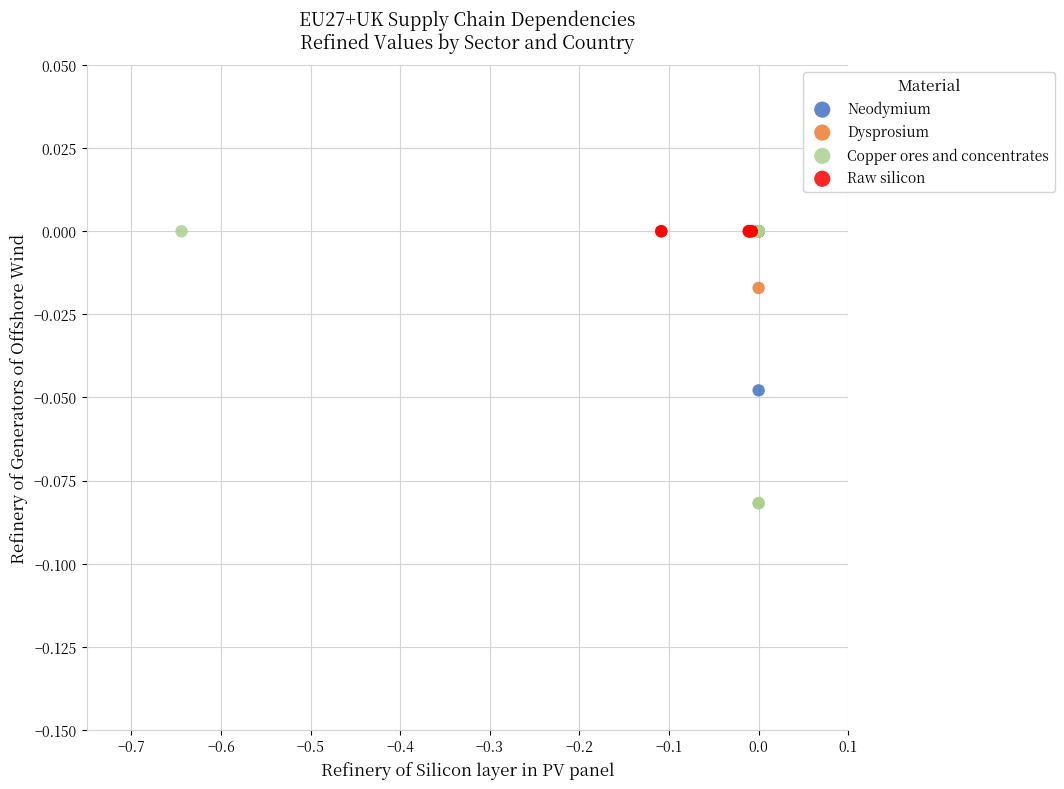

Which series contains the lowest Y value?

Copper ores and concentrates